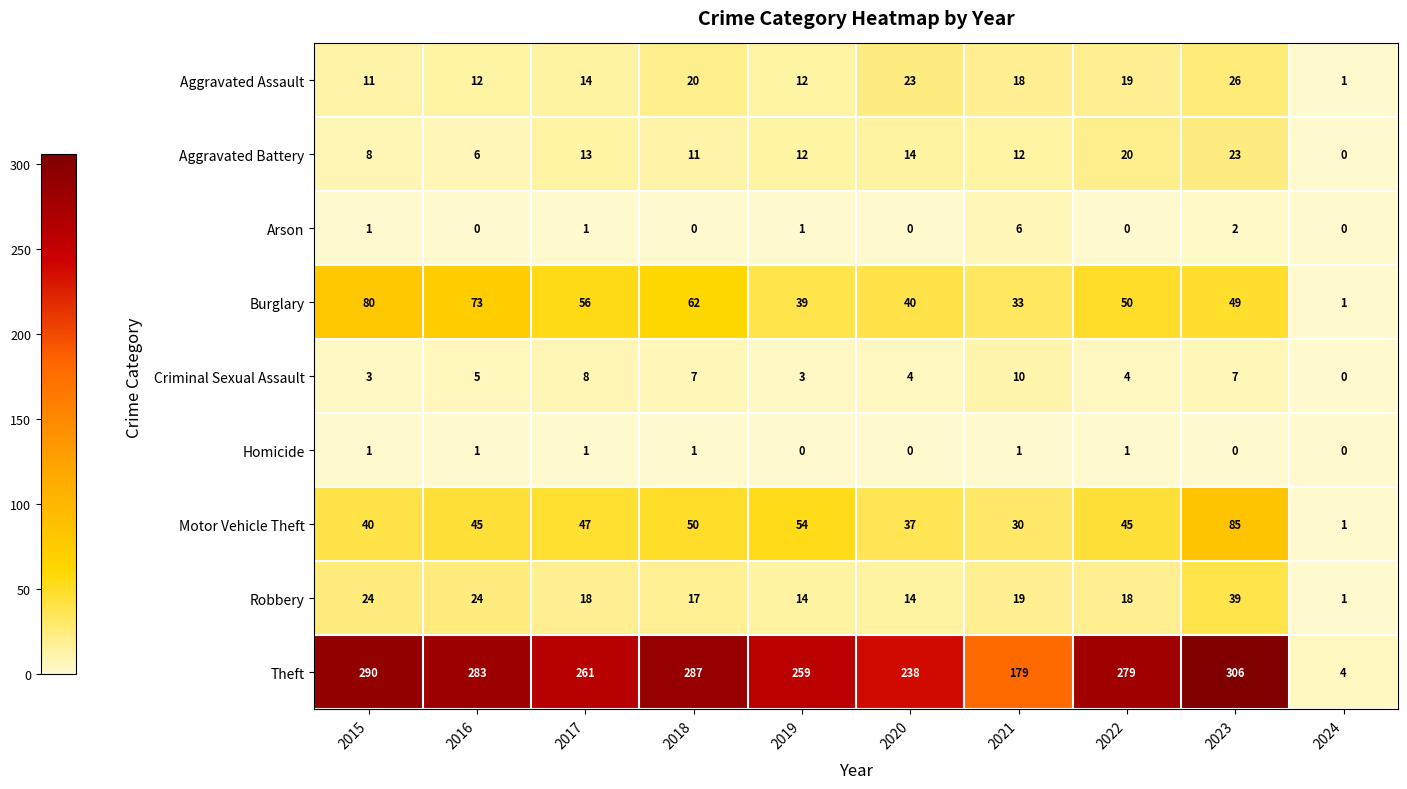

What is the difference between the second highest and second lowest values in the Theft series?

111